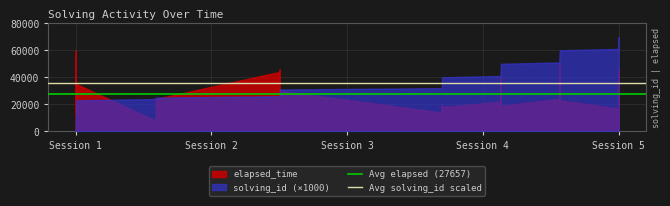

What is the highest value of the Avg solving_id scaled series?

35500.0